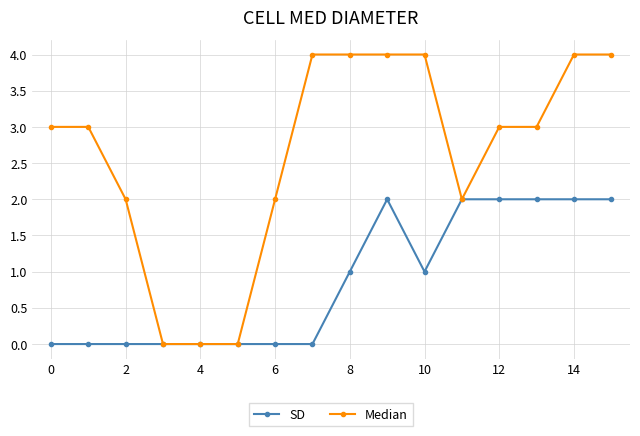

How many data points does each series have?

16